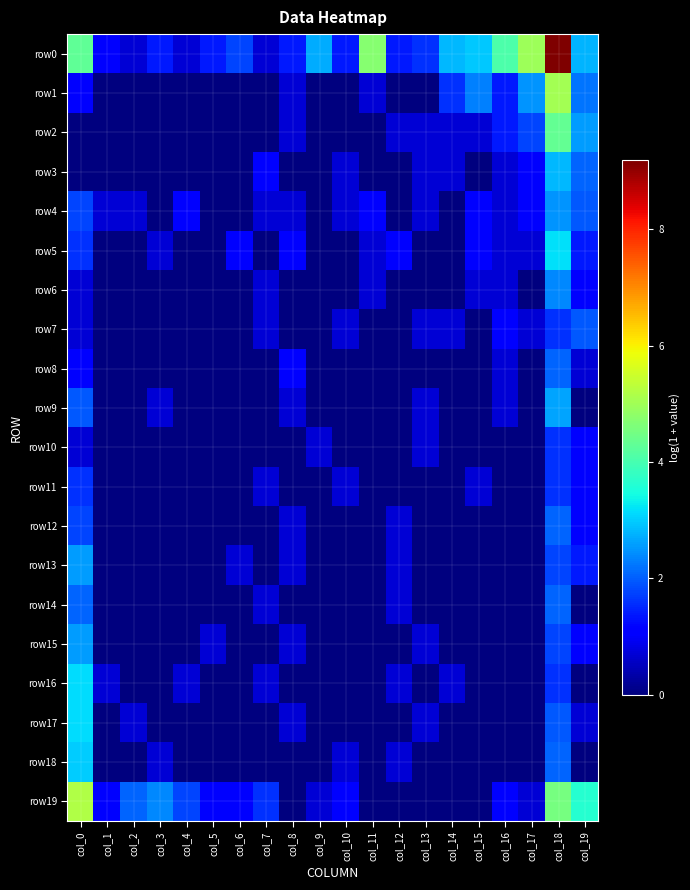

Which series has the widest spread of values?

row0